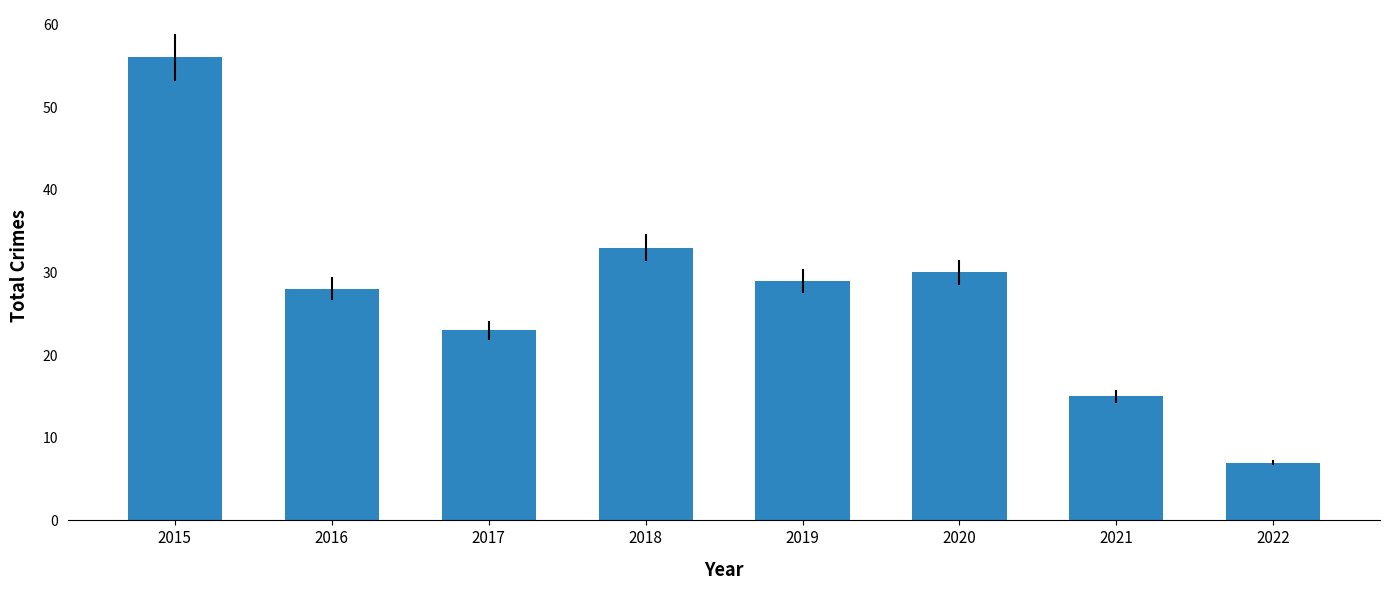

List the labels in order of value, largest first.

2015, 2018, 2020, 2019, 2016, 2017, 2021, 2022